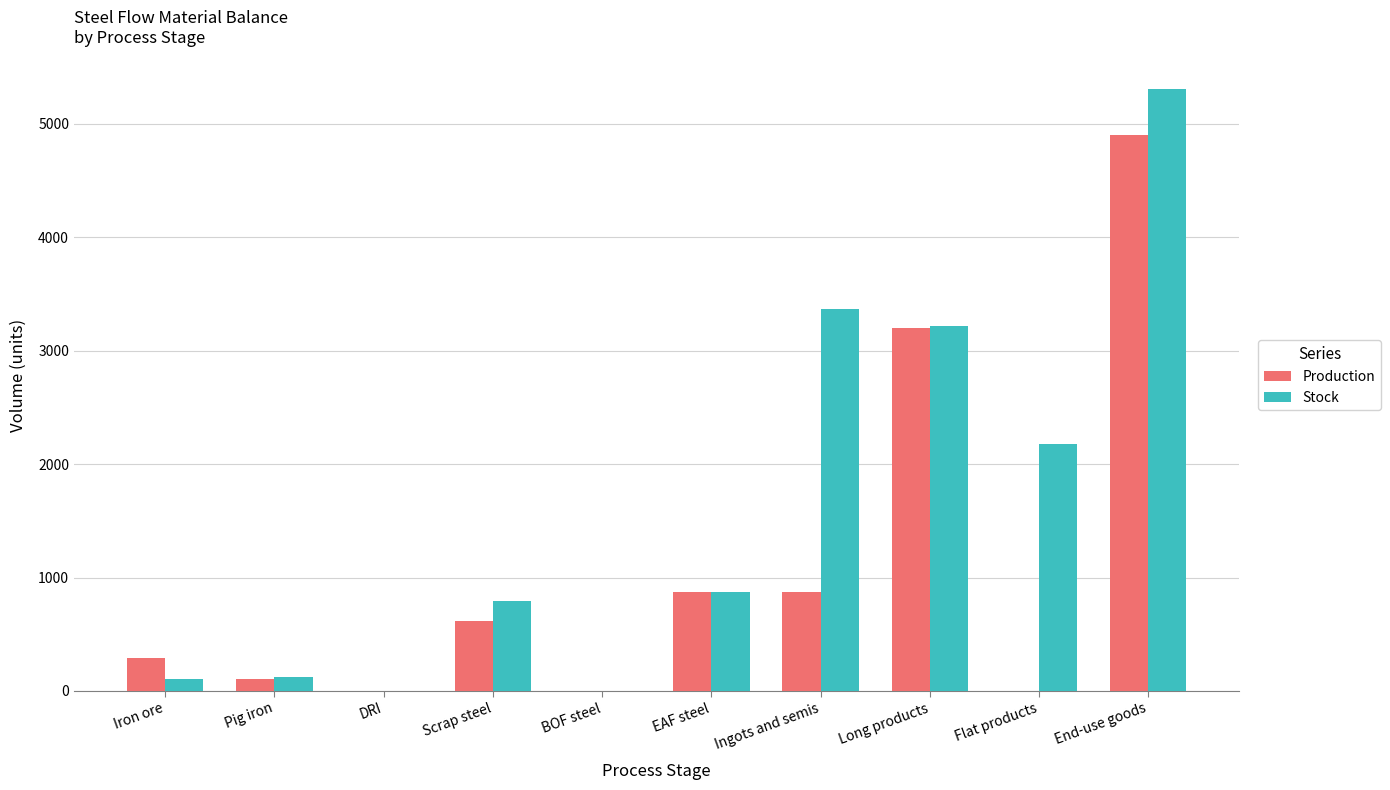

At which label does Stock first exceed 872?

EAF steel